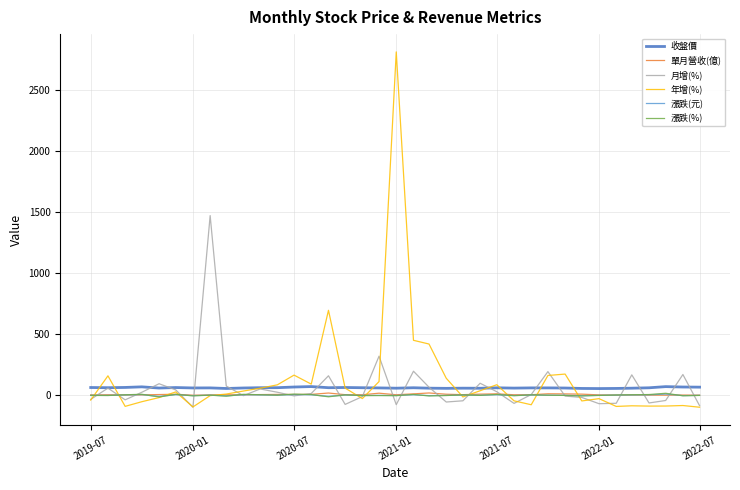

Which series has the largest range (max minus min)?

年增(%)